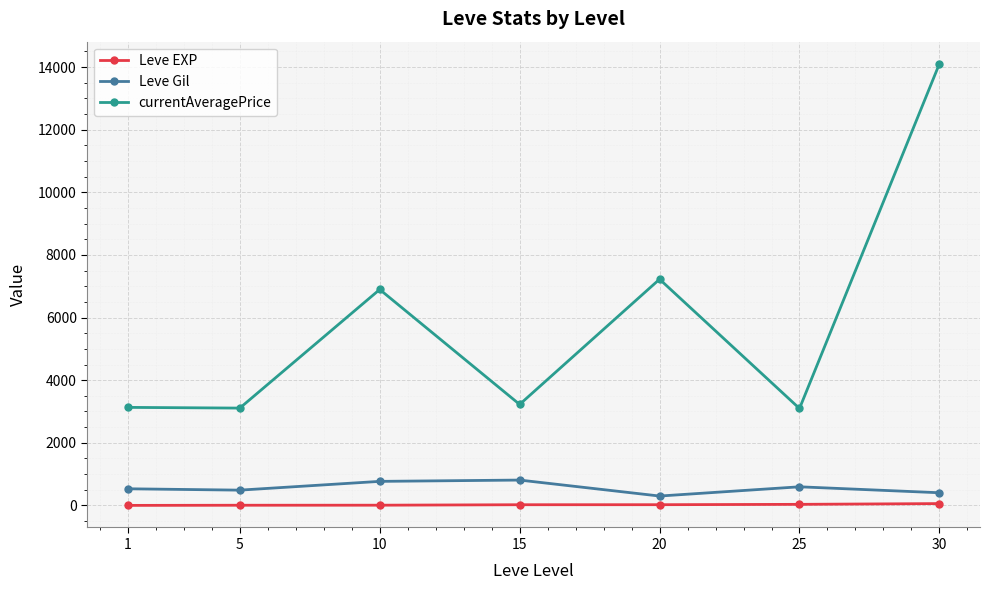

What is the difference between the maximum and minimum values in the Leve EXP series?

57.7